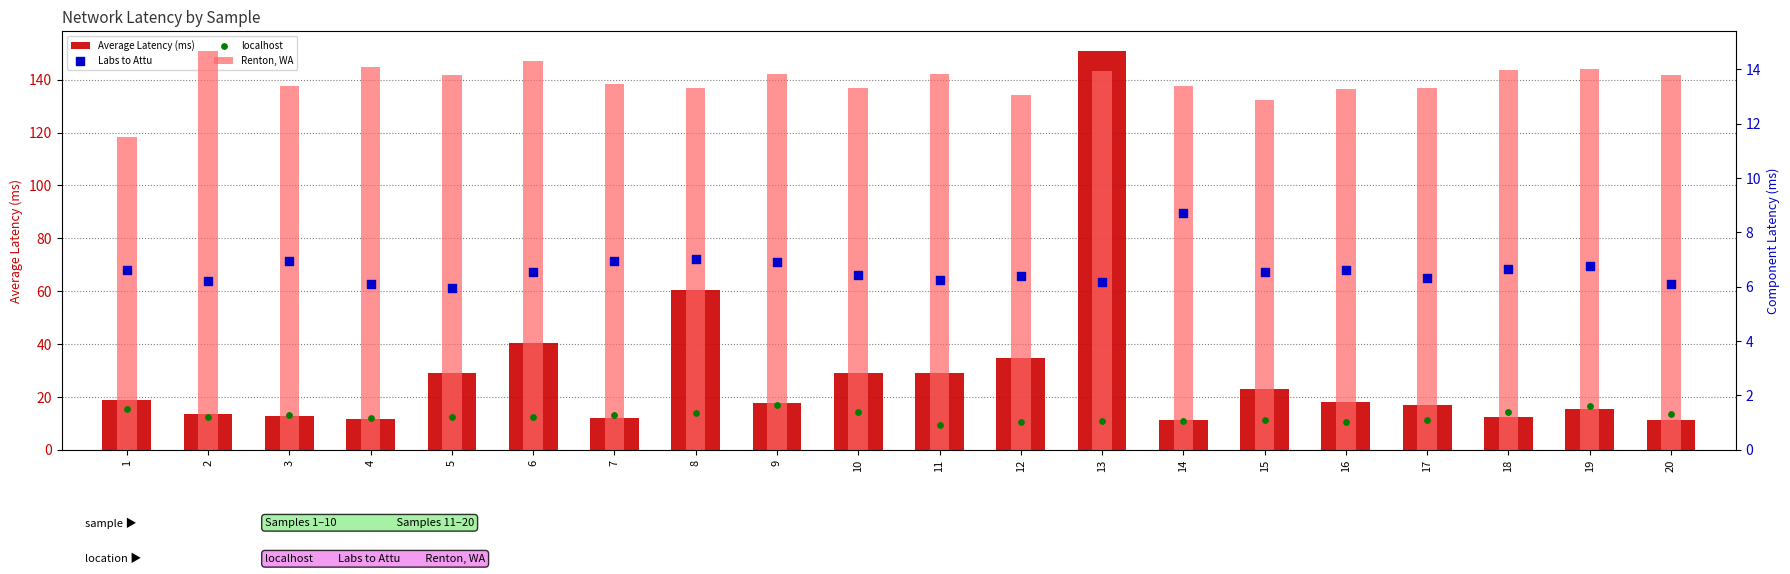

Which series has the largest total across all categories?

Average Latency (ms)